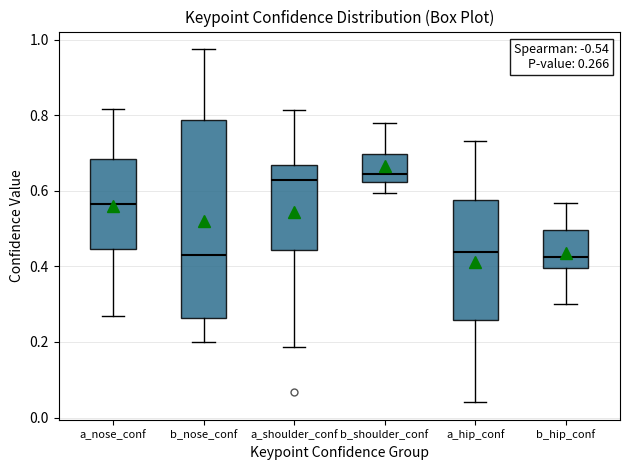

Which box is the tallest, from its lower edge to its upper edge?

b_nose_conf